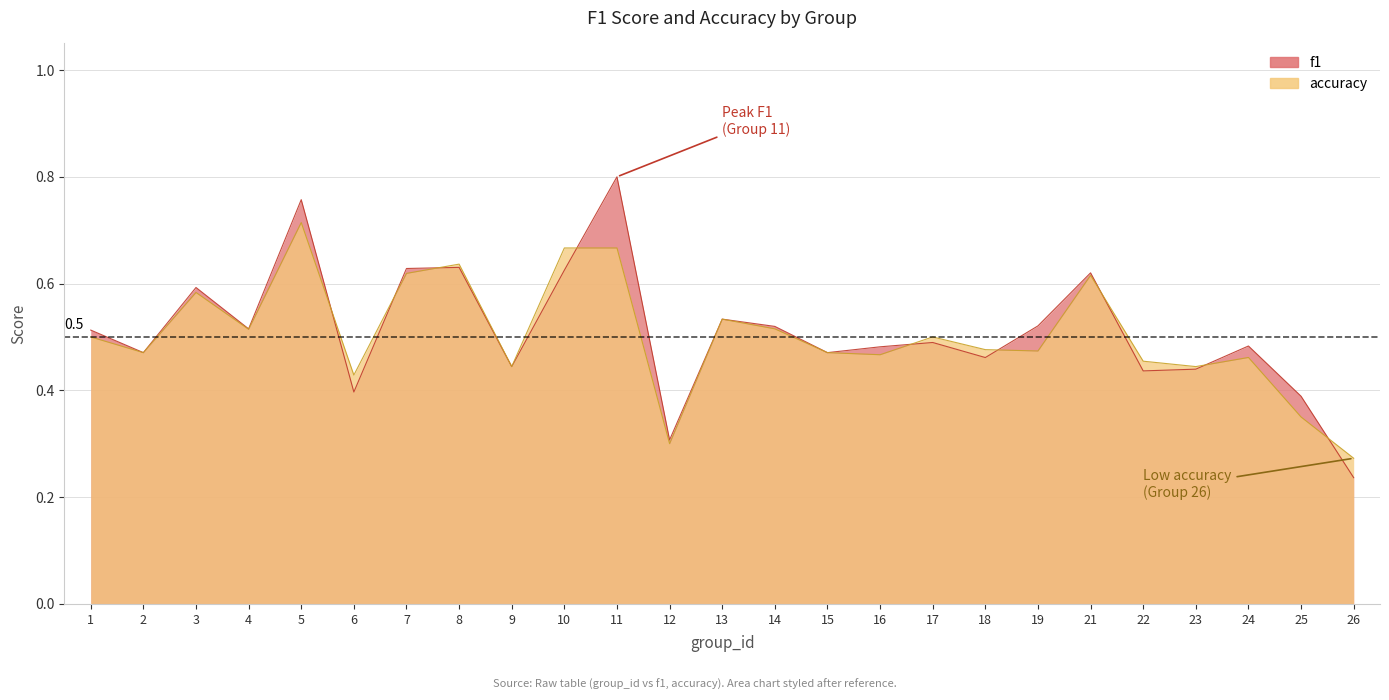

Reading left to right, list all the values displayed in this chart.

f1: 1=0.5	2=0.5	3=0.6	4=0.5	5=0.8	6=0.4	7=0.6	8=0.6	9=0.4	10=0.6	11=0.8	12=0.3	13=0.5	14=0.5	15=0.5	16=0.5	17=0.5	18=0.5	19=0.5	21=0.6	22=0.4	23=0.4	24=0.5	25=0.4	26=0.2
accuracy: 1=0.5	2=0.5	3=0.6	4=0.5	5=0.7	6=0.4	7=0.6	8=0.6	9=0.4	10=0.7	11=0.7	12=0.3	13=0.5	14=0.5	15=0.5	16=0.5	17=0.5	18=0.5	19=0.5	21=0.6	22=0.5	23=0.4	24=0.5	25=0.3	26=0.3